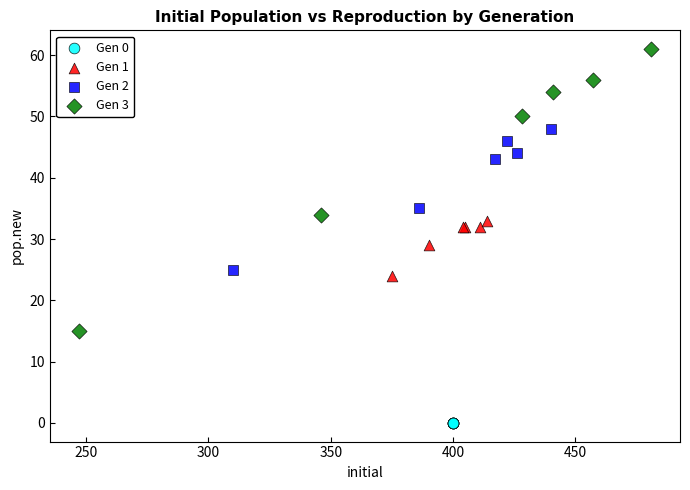

Which series contains the lowest Y value?

Gen 0